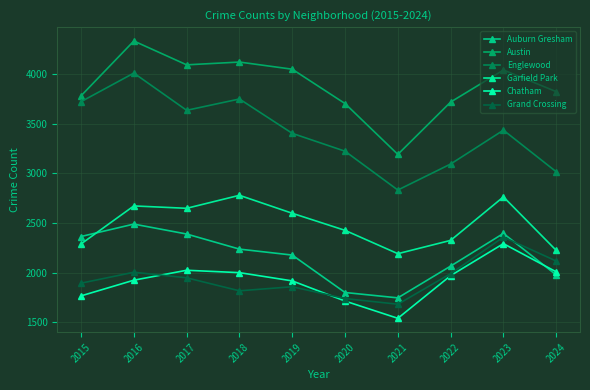

List the labels in order of Garfield Park value, largest first.

2018, 2023, 2016, 2017, 2019, 2020, 2022, 2015, 2024, 2021